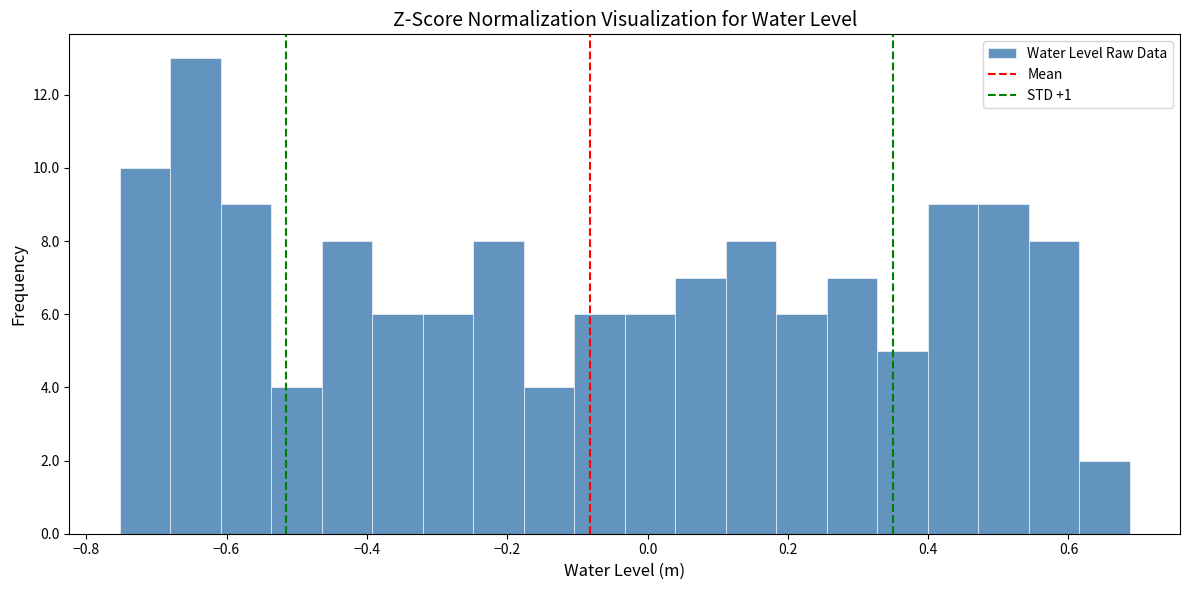

Around what value on the x-axis is the tallest bar? Give the approximate position of its centre, as read against the axis.

-0.64